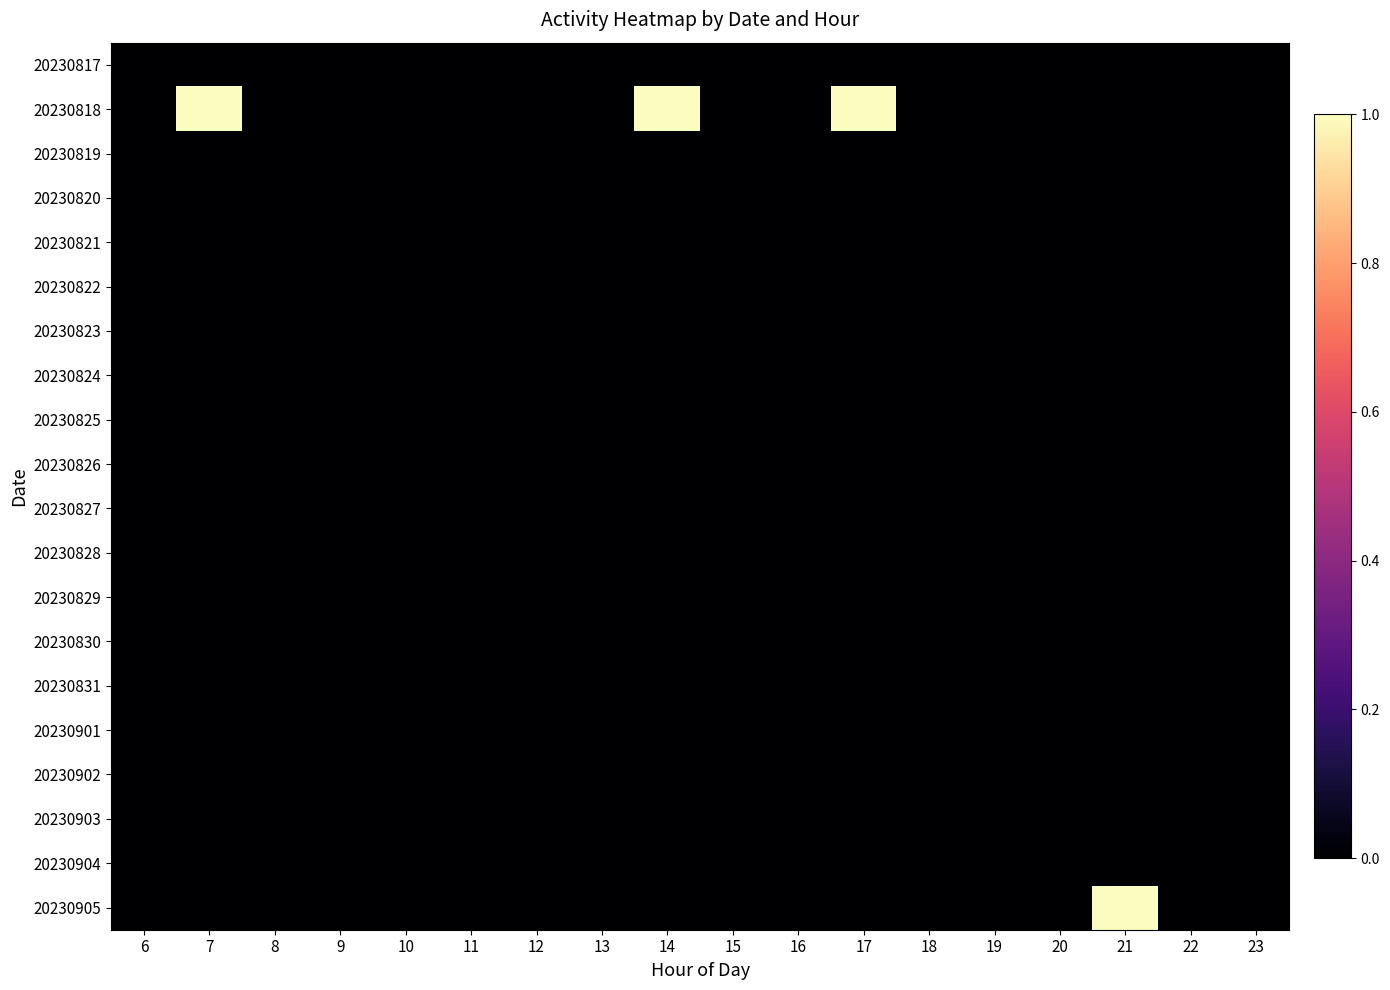

What is the greatest value displayed?

1